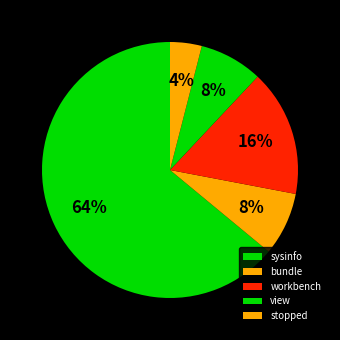

Which slice represents more than half of the pie?

sysinfo